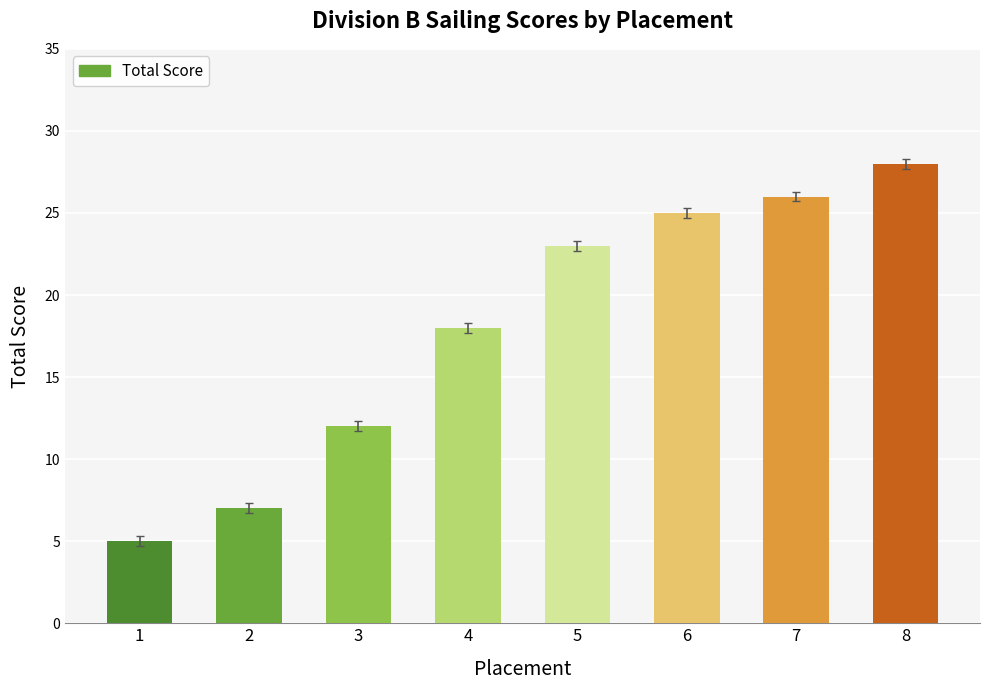

What is the difference between the second highest and minimum values?

21